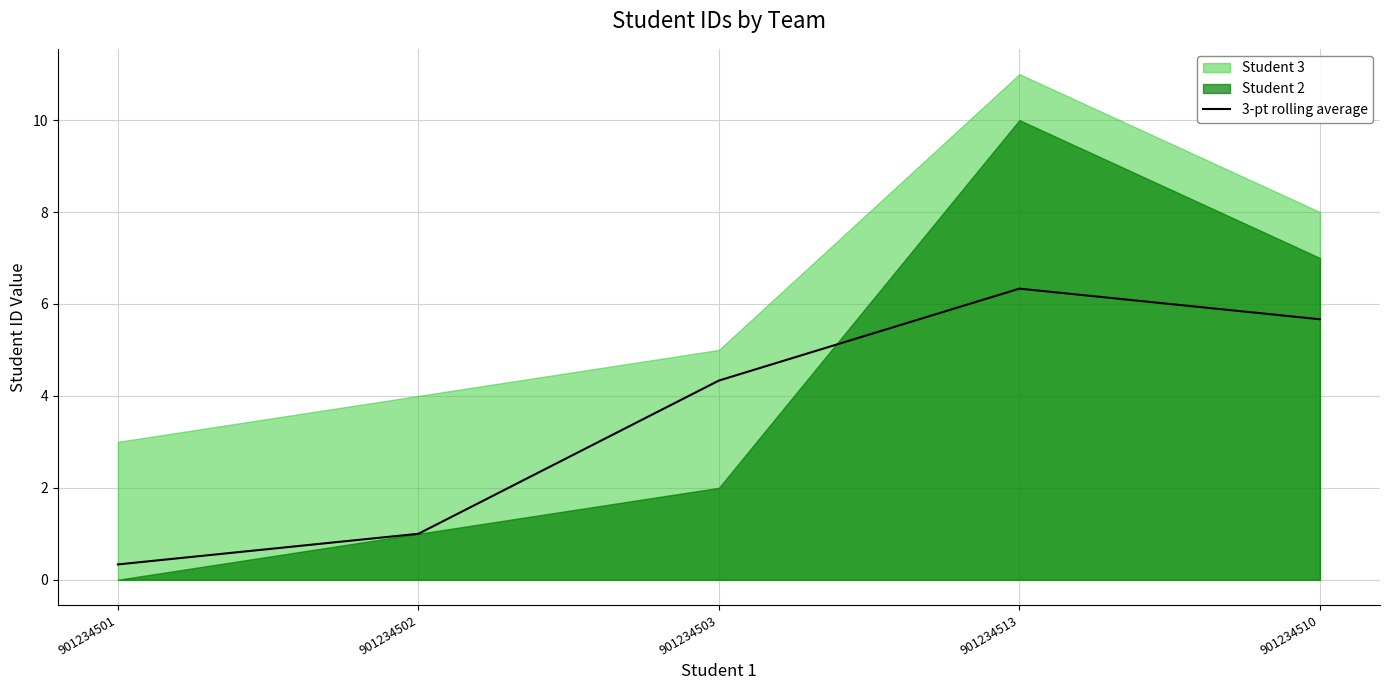

At which label does the data first exceed 4?

901234503